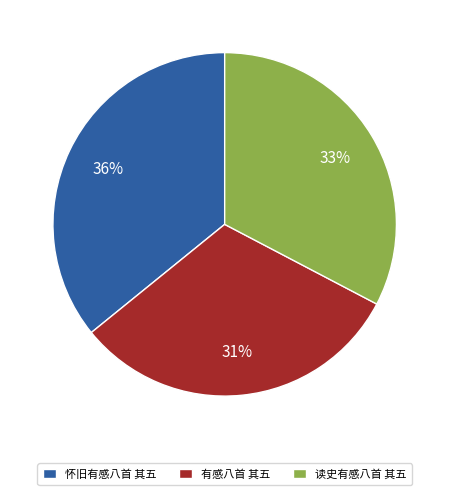

To the nearest percent, what is the combined percentage of 怀旧有感八首 其五 and 读史有感八首 其五?

69%